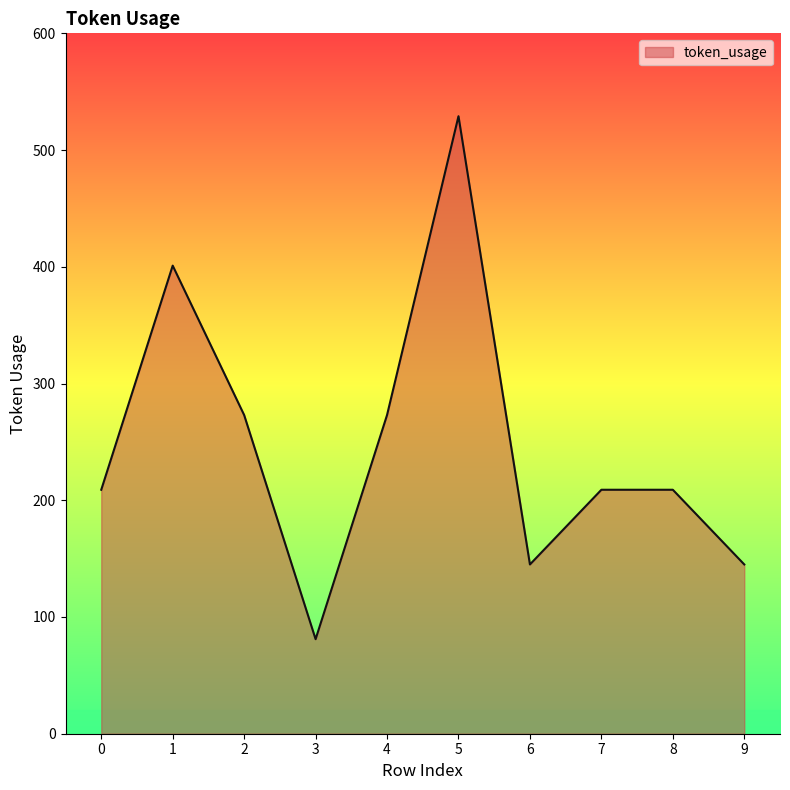

True or false: the data has more than 1 interior local peaks.

True